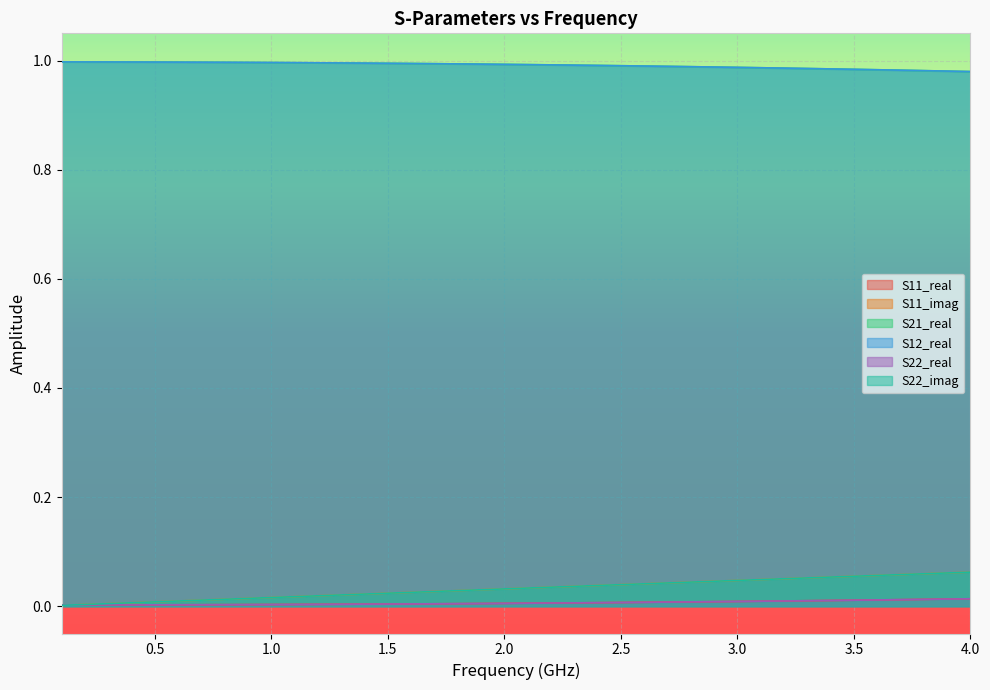

The value of S11_imag at 28 is 0.1. True or false?

False